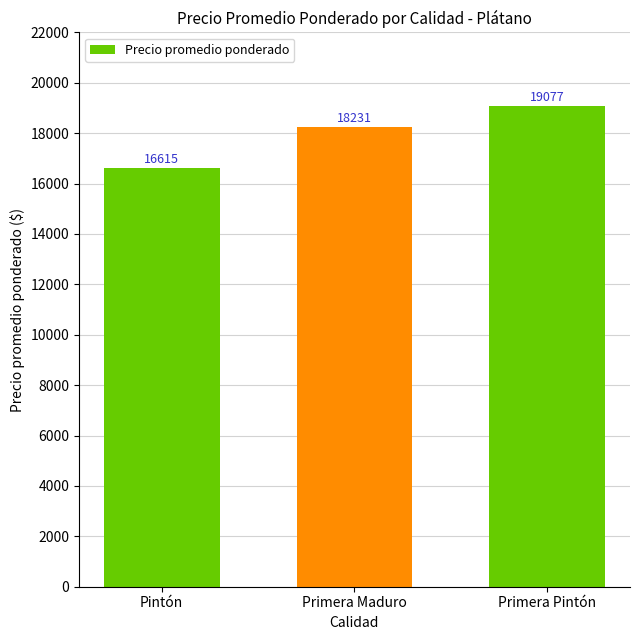

What is the difference between the second highest and minimum values?

1616